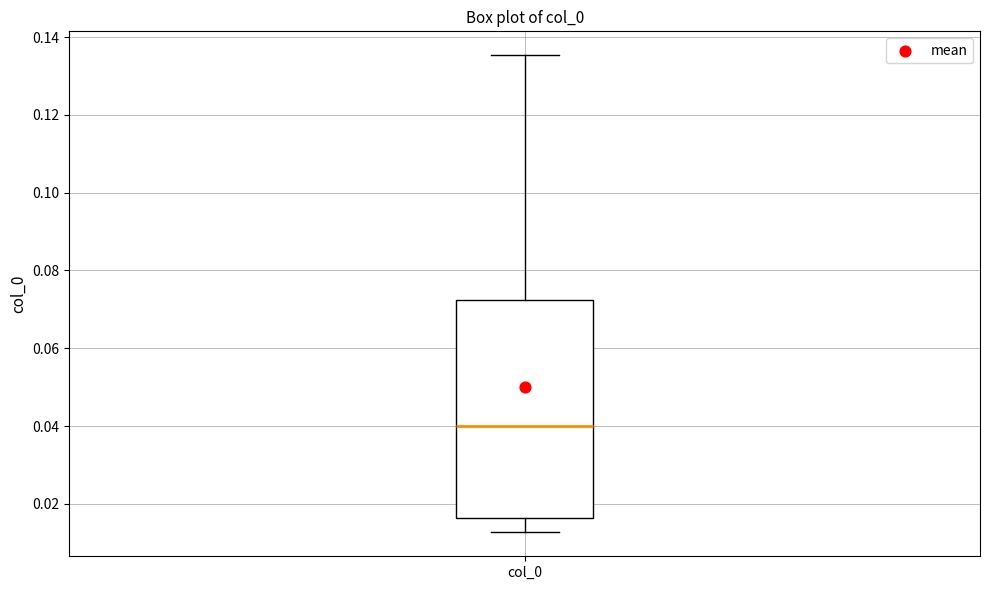

Transcribe this box plot: give where the median line is, the range the box spans, and where the two whiskers end, as read against the y-axis. The values are not printed on the chart, so give them approximately, as read against the axis.

median 0.040, box 0.016 to 0.072, whiskers 0.012 to 0.136